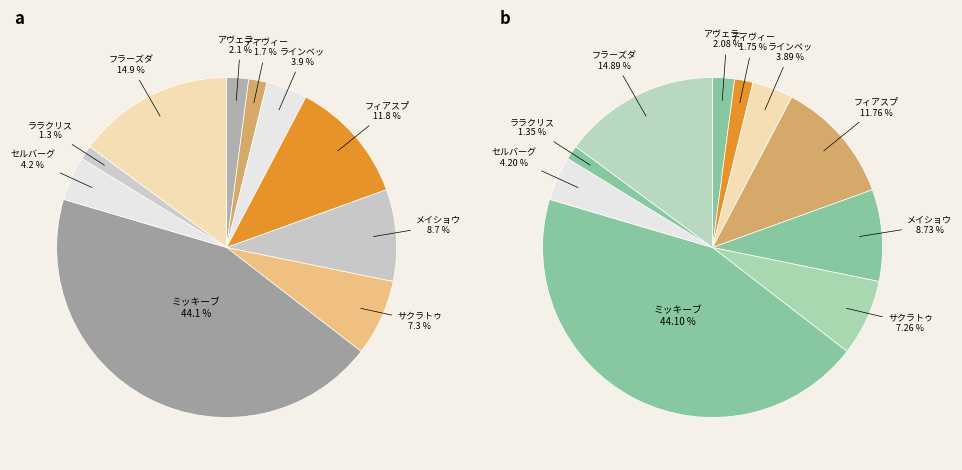

Does ディヴィーナ represent more than half of the total?

No